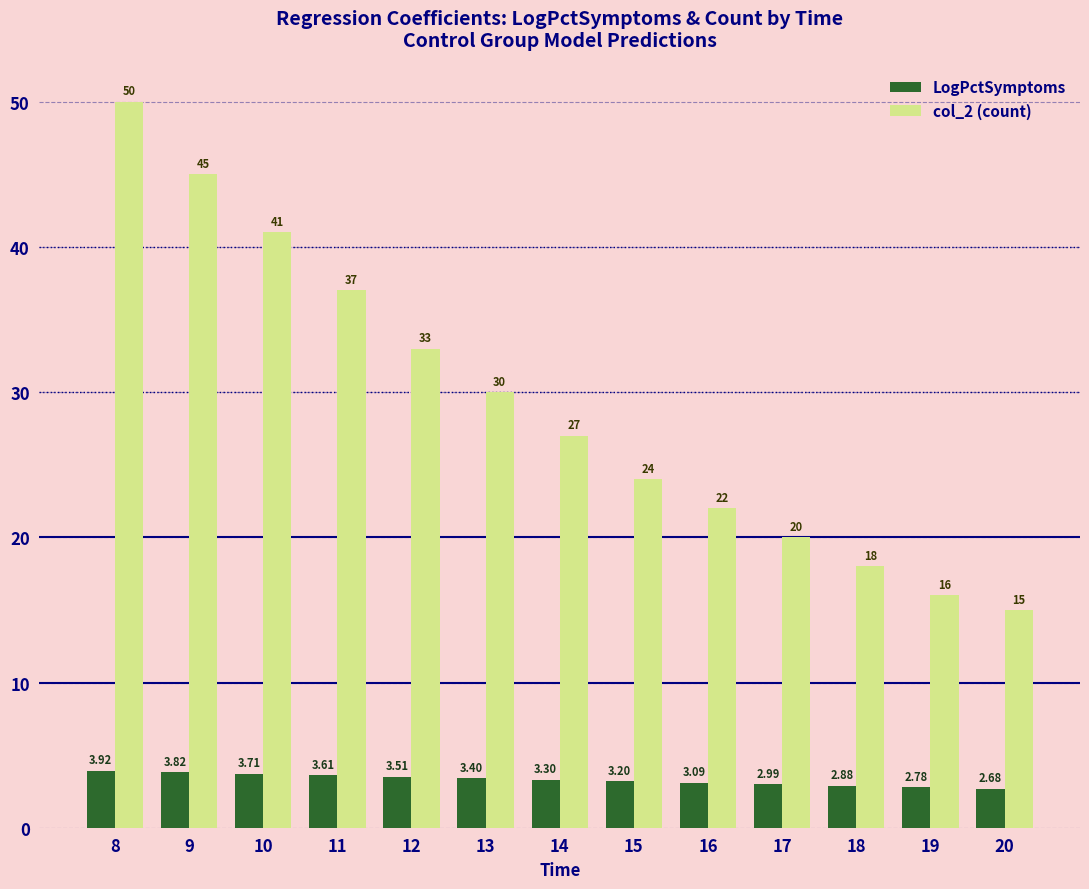

How many data points does each series have?

13